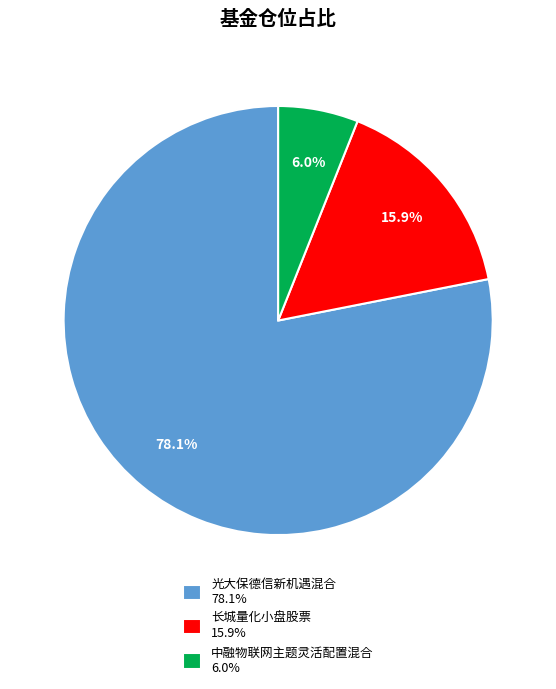

Which category accounts for the majority?

光大保德信新机遇混合